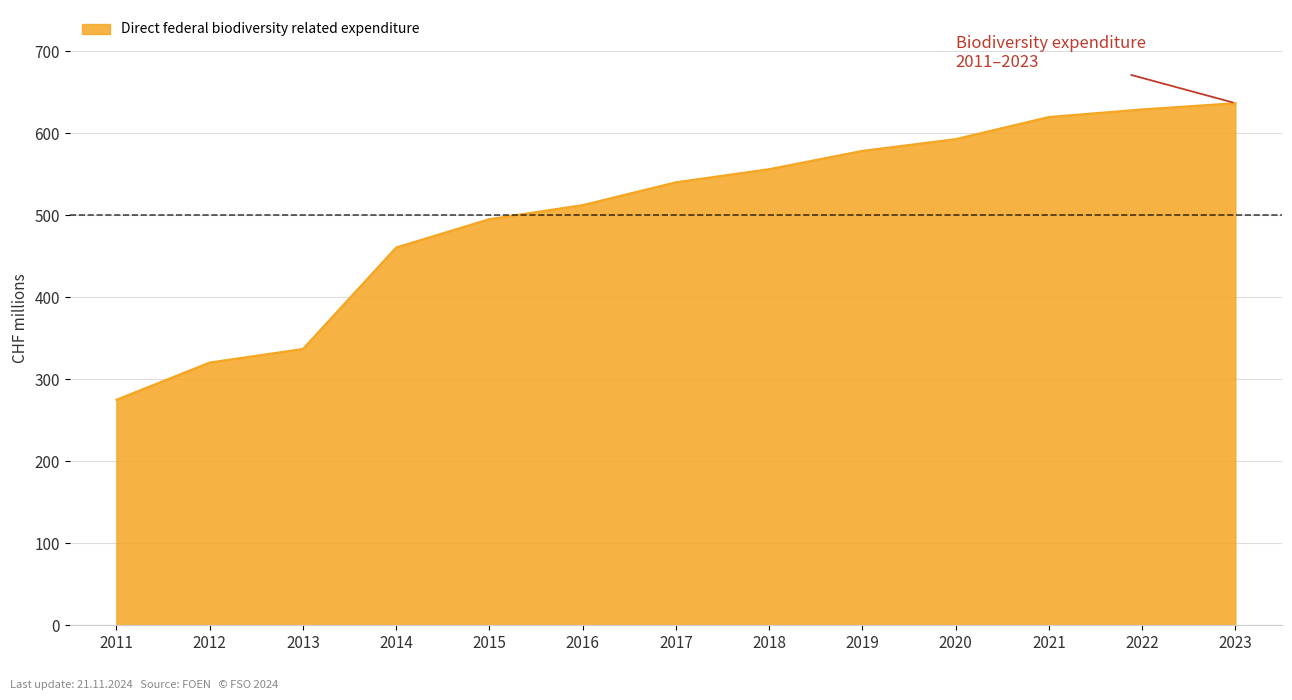

List the labels in order of value, largest first.

2023, 2022, 2021, 2020, 2019, 2018, 2017, 2016, 2015, 2014, 2013, 2012, 2011